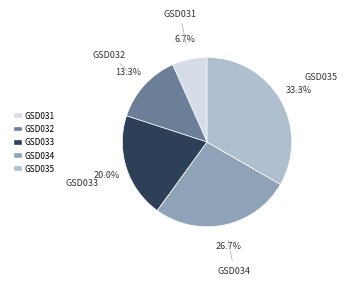

How many segments does this pie chart have?

5